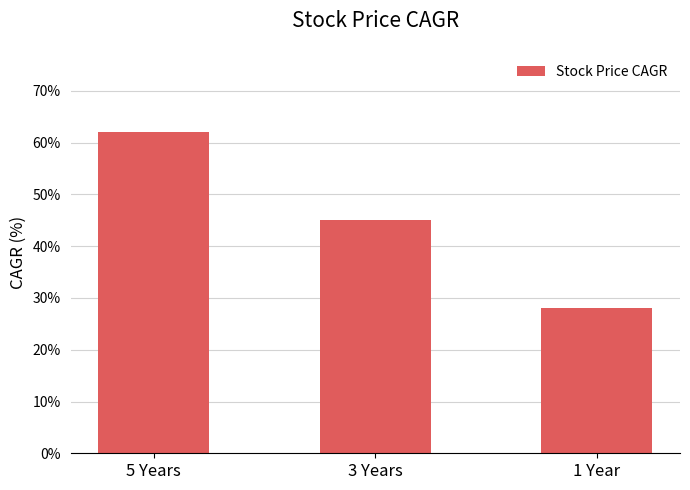

What value does the data have at 3 Years?

45